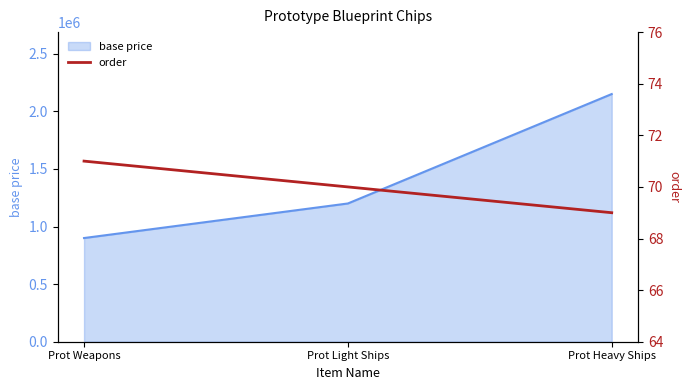

What is the label of the 2nd point from the right?

Prot Light Ships